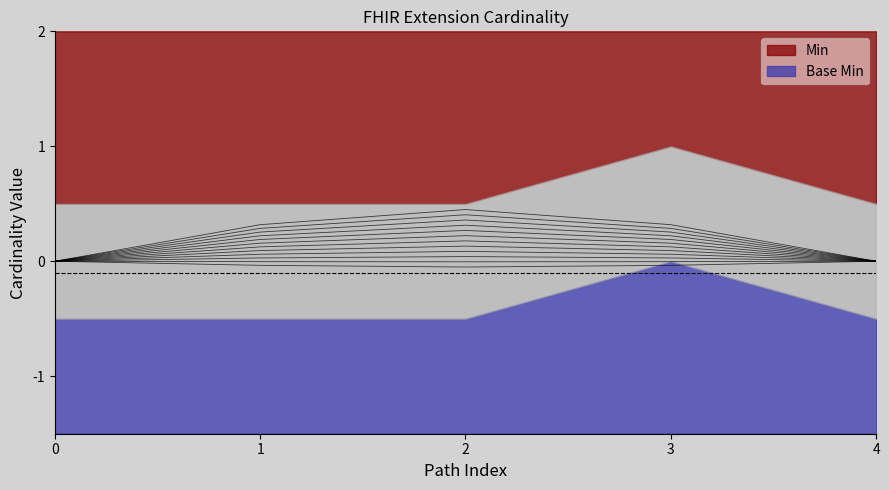

True or false: Base Min and Min intersect in this chart.

False